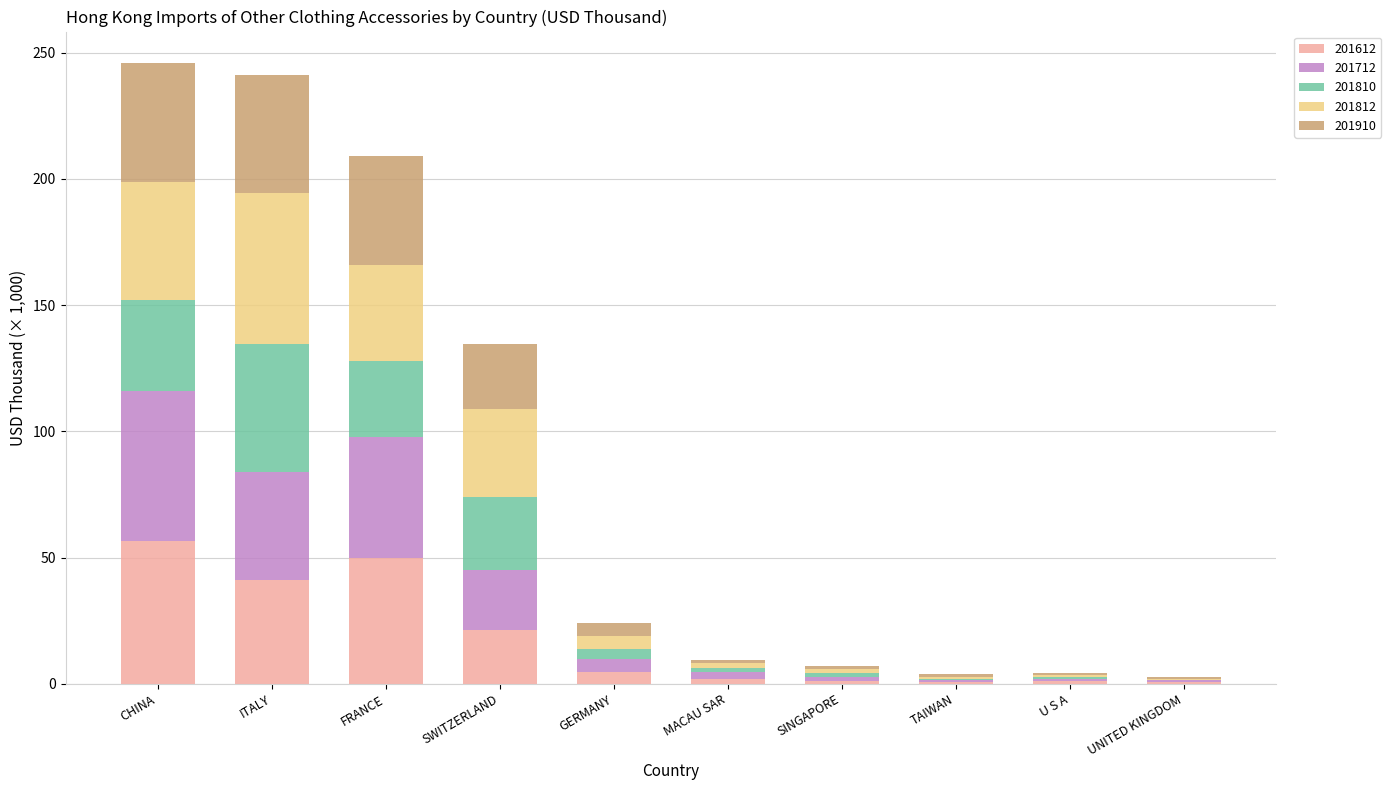

What is the sum of all 201612 values?

178.5